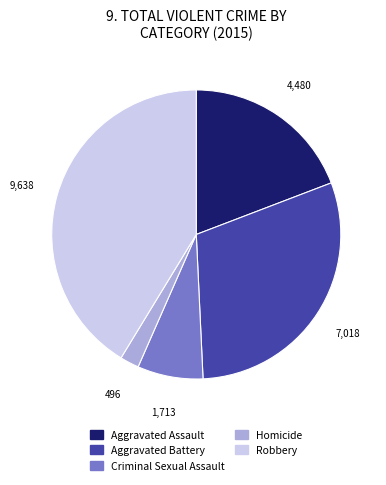

Is Homicide the majority of the pie?

No